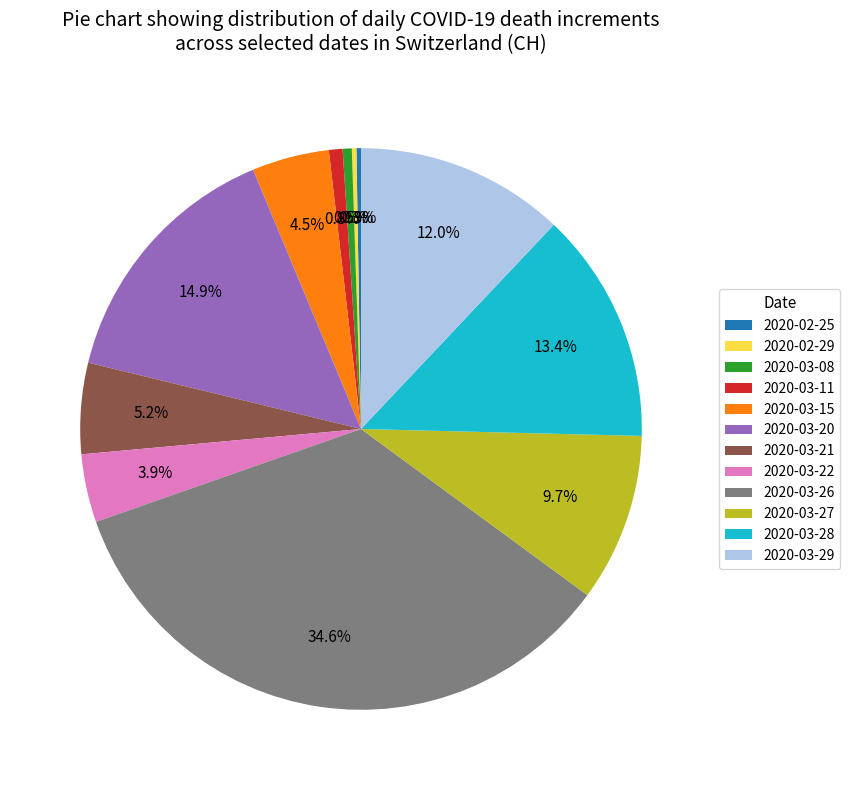

Is the sum of 2020-03-26 and 2020-03-21 greater than half?

No